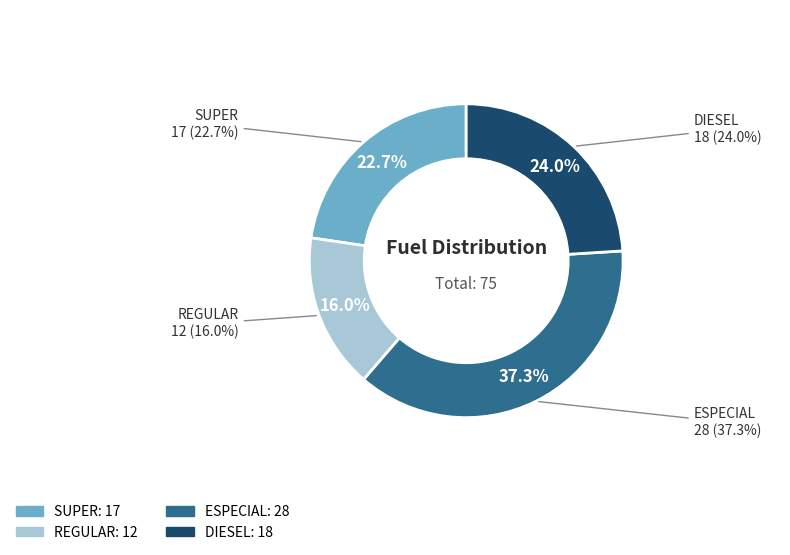

Count the number of slices in the pie.

4